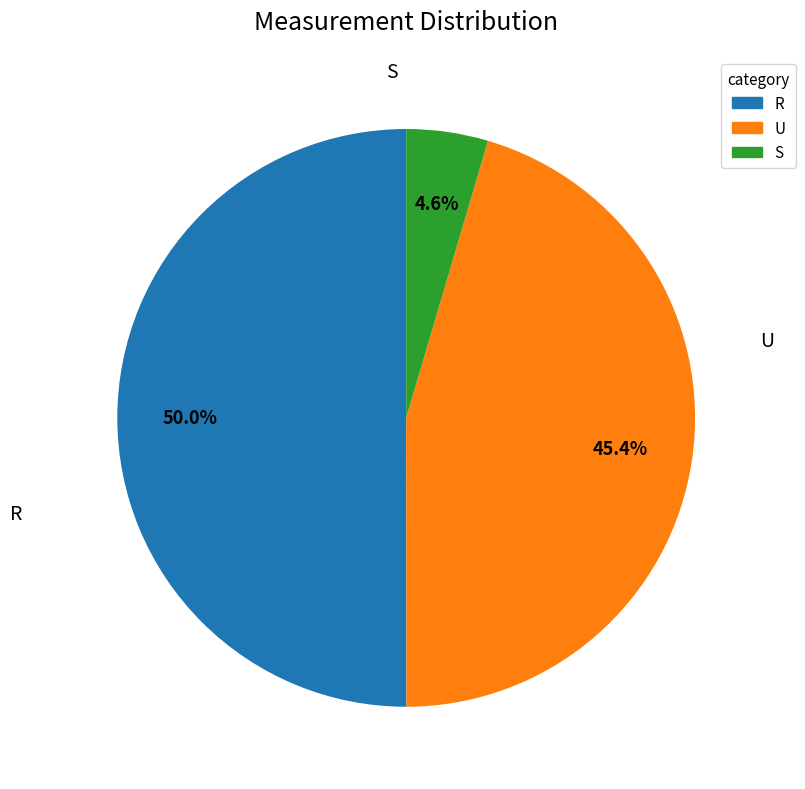

To the nearest percent, what is the difference between the largest and smallest slice percentages?

45%